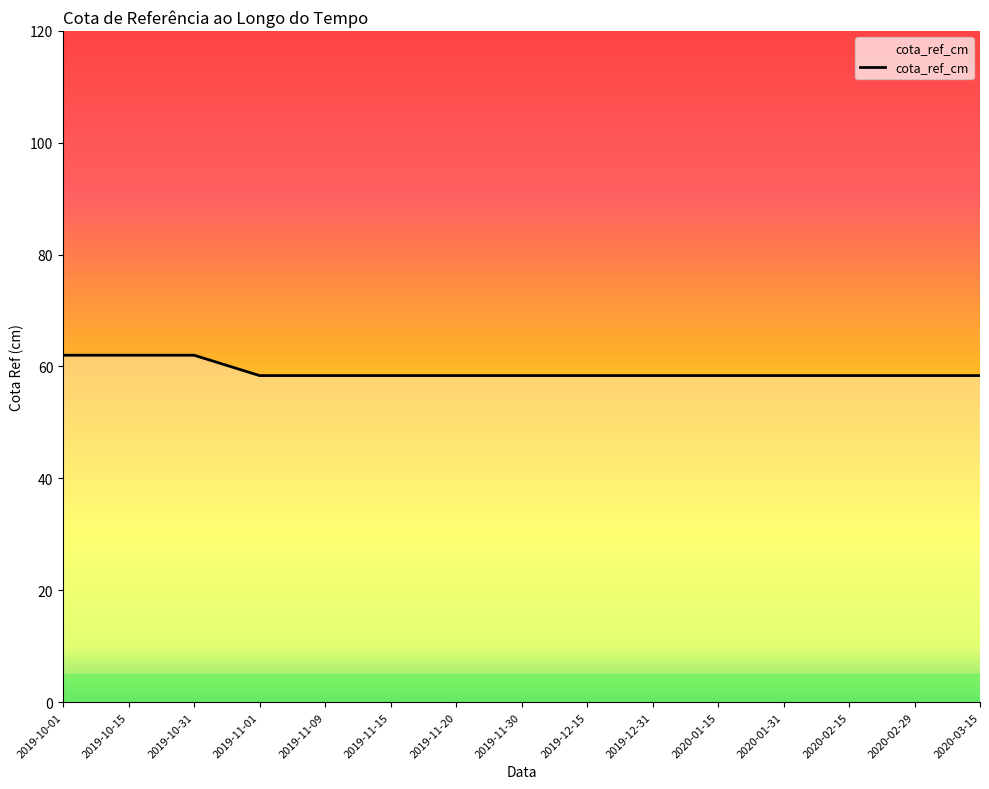

What is the difference between the second highest and second lowest values?

3.6